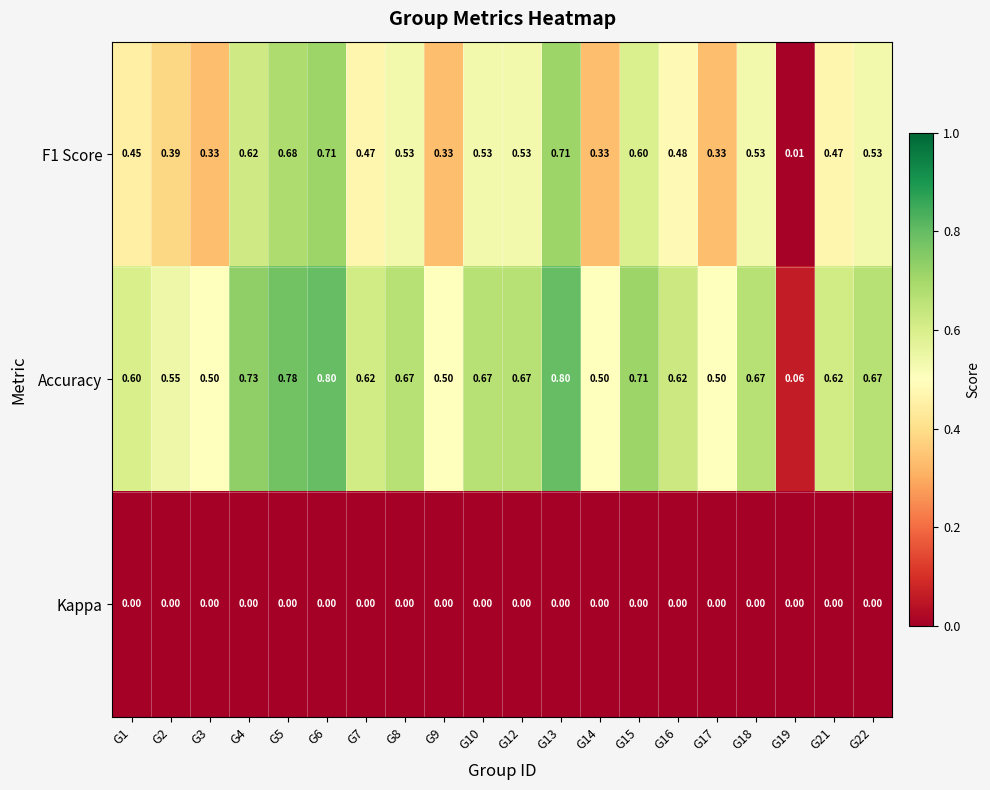

Which series has the widest spread of values?

Accuracy